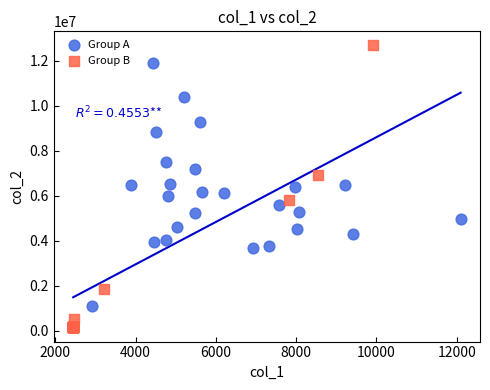

Which series contains the lowest Y value?

Group B